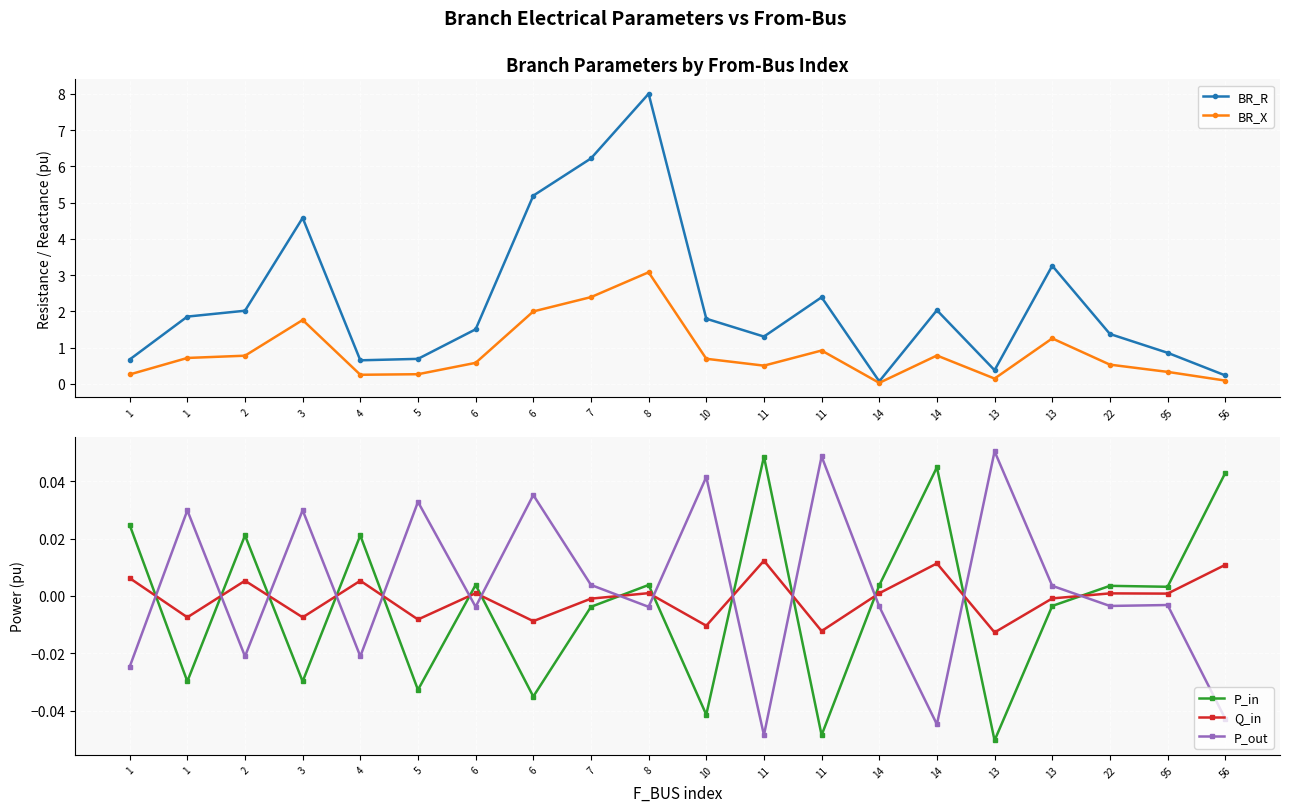

Reading right to left, extract all data points from this chart.

BR_R: 56=0.2	95=0.9	22=1.4	13=3.3	13=0.4	14=2.0	14=0.1	11=2.4	11=1.3	10=1.8	8=8.0	7=6.2	6=5.2	6=1.5	5=0.7	4=0.6	3=4.6	2=2.0	1=1.9	1=0.7
BR_X: 56=0.1	95=0.3	22=0.5	13=1.3	13=0.1	14=0.8	14=0.0	11=0.9	11=0.5	10=0.7	8=3.1	7=2.4	6=2.0	6=0.6	5=0.3	4=0.2	3=1.8	2=0.8	1=0.7	1=0.3
P_in: 56=0.0	95=0.0	22=0.0	13=-0.0	13=-0.1	14=0.0	14=0.0	11=-0.0	11=0.0	10=-0.0	8=0.0	7=-0.0	6=-0.0	6=0.0	5=-0.0	4=0.0	3=-0.0	2=0.0	1=-0.0	1=0.0
Q_in: 56=0.0	95=0.0	22=0.0	13=-0.0	13=-0.0	14=0.0	14=0.0	11=-0.0	11=0.0	10=-0.0	8=0.0	7=-0.0	6=-0.0	6=0.0	5=-0.0	4=0.0	3=-0.0	2=0.0	1=-0.0	1=0.0
P_out: 56=-0.0	95=-0.0	22=-0.0	13=0.0	13=0.1	14=-0.0	14=-0.0	11=0.0	11=-0.0	10=0.0	8=-0.0	7=0.0	6=0.0	6=-0.0	5=0.0	4=-0.0	3=0.0	2=-0.0	1=0.0	1=-0.0